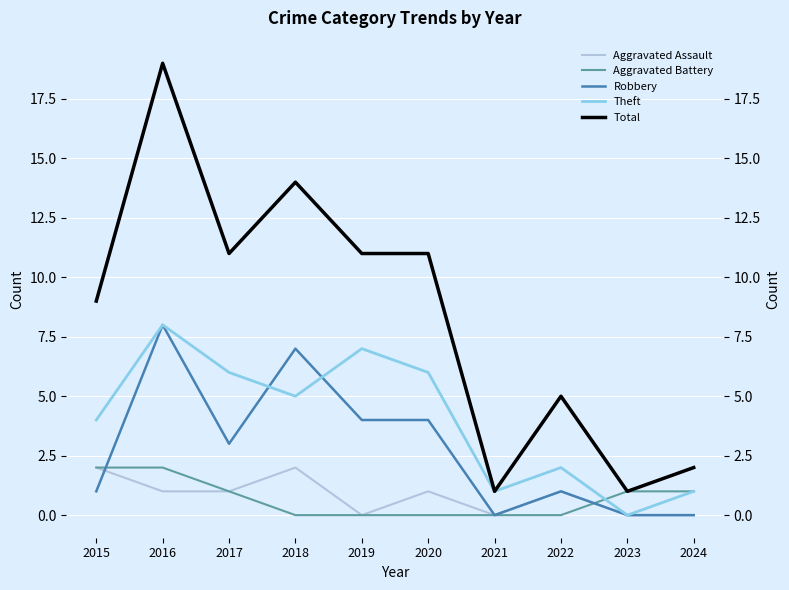

True or false: Total and Aggravated Battery cross at least once.

False